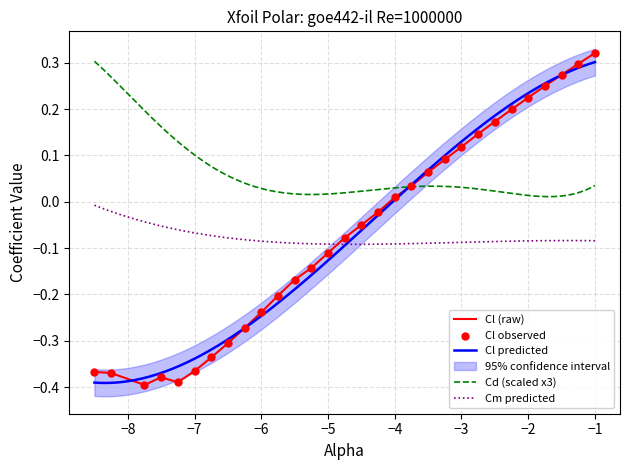

Which series reaches the maximum Y coordinate?

Cl